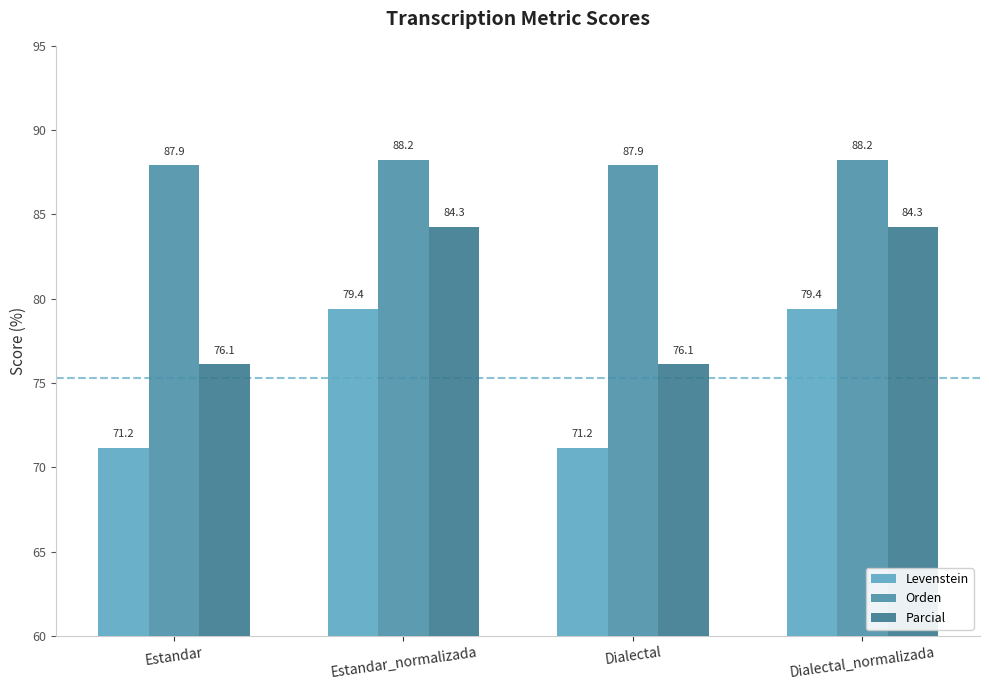

Which series has the largest range (max minus min)?

Levenstein